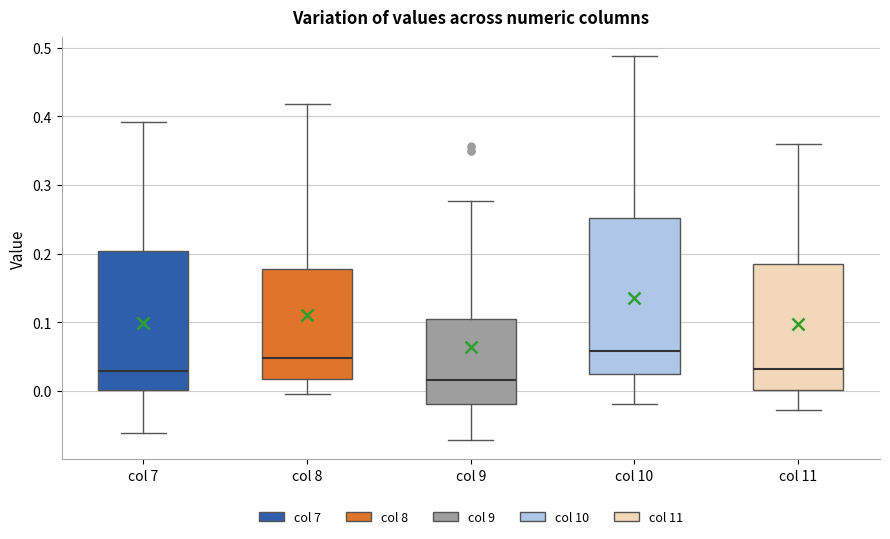

Which box is the tallest, from its lower edge to its upper edge?

col 10